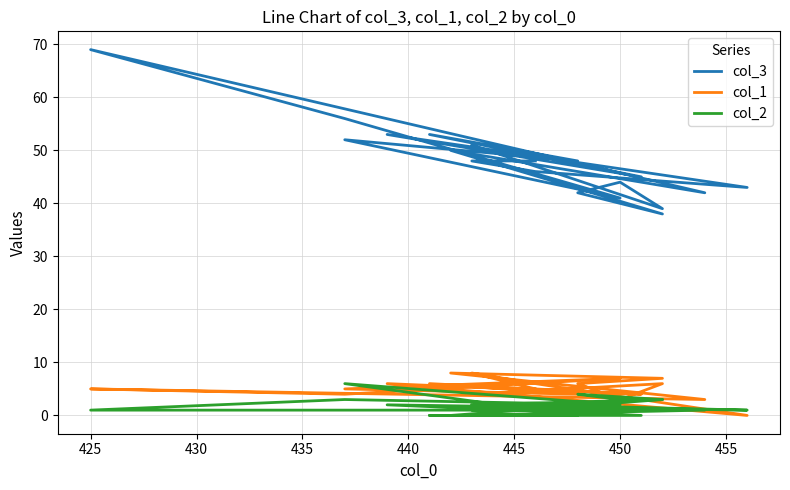

What is the greatest value displayed?

69